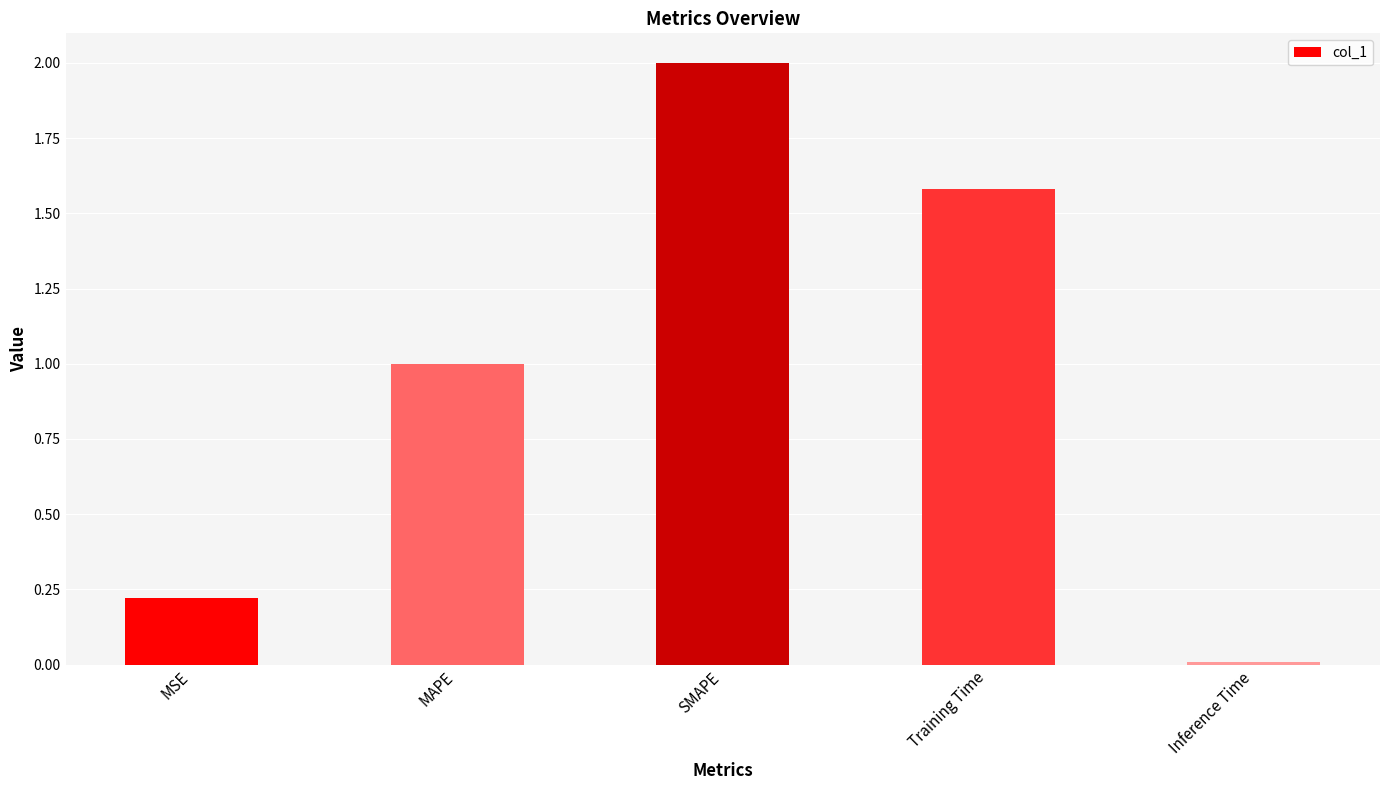

How many data points does each series have?

5